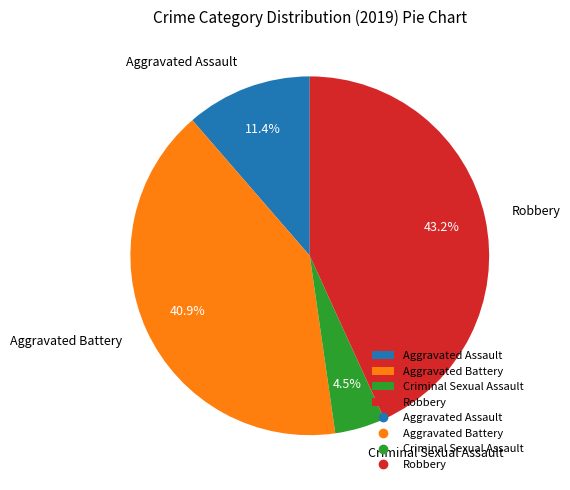

To the nearest percent, what is the combined percentage of Criminal Sexual Assault and Robbery?

48%